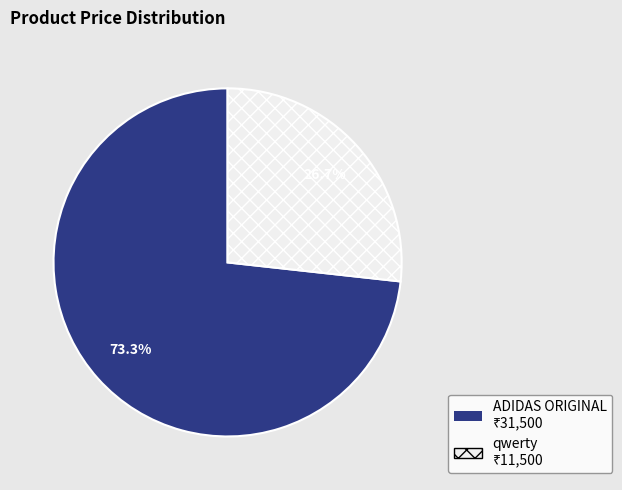

Count the number of slices in the pie.

2